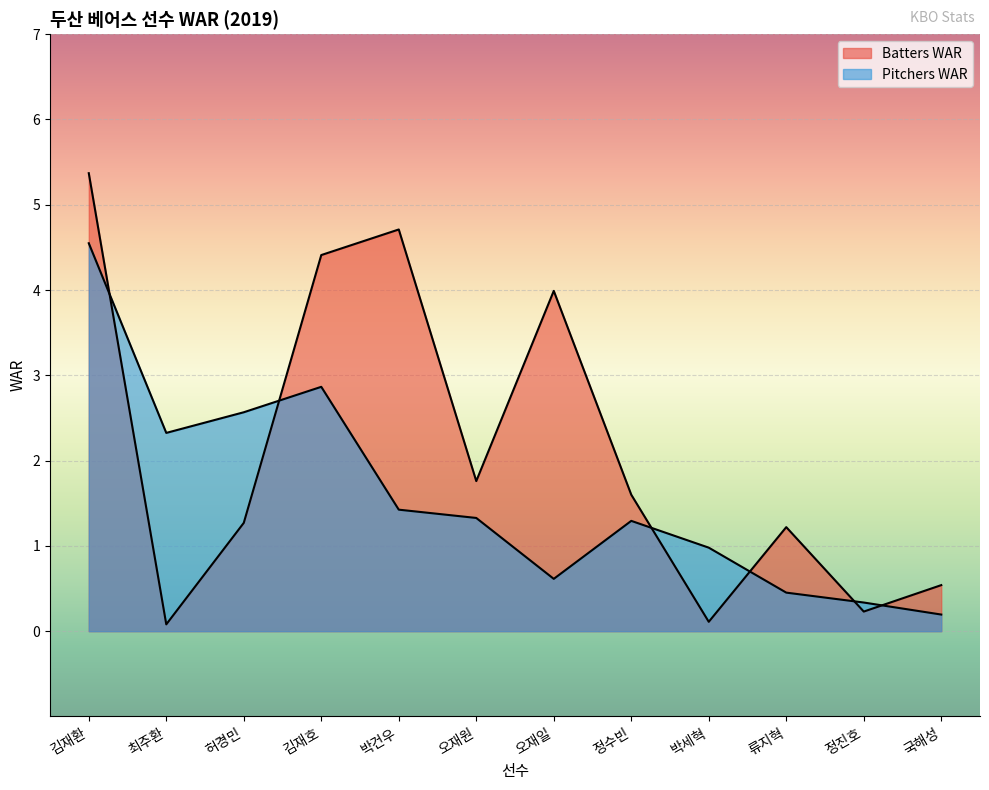

Where do Batters WAR and Pitchers WAR first cross each other?

김재환 and 최주환